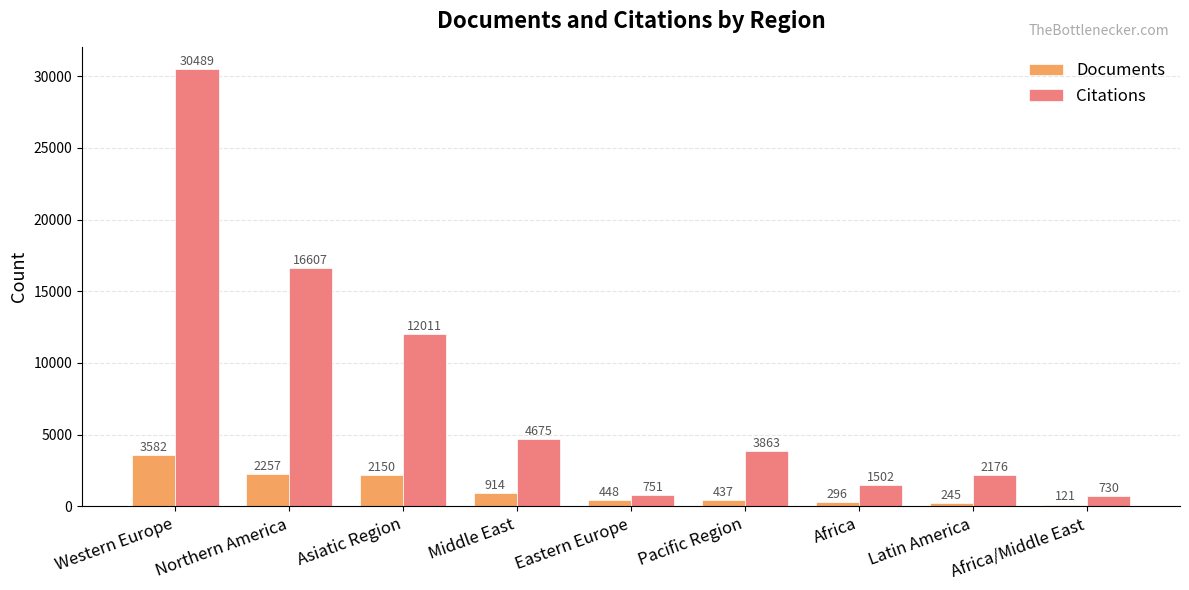

Which series changed the most between Asiatic Region and Latin America?

Citations